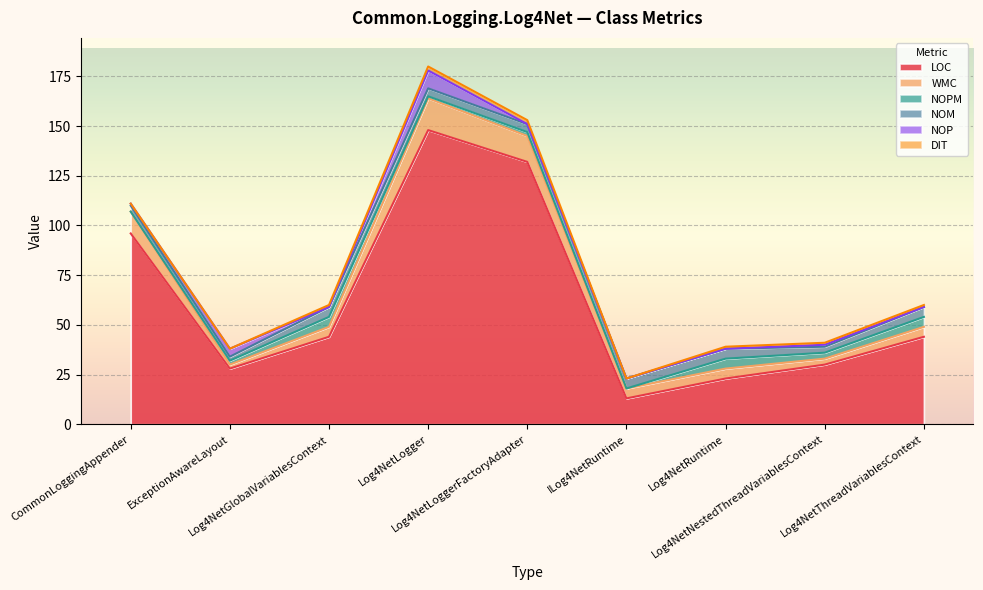

The value of DIT at Log4NetThreadVariablesContext is 1. True or false?

True